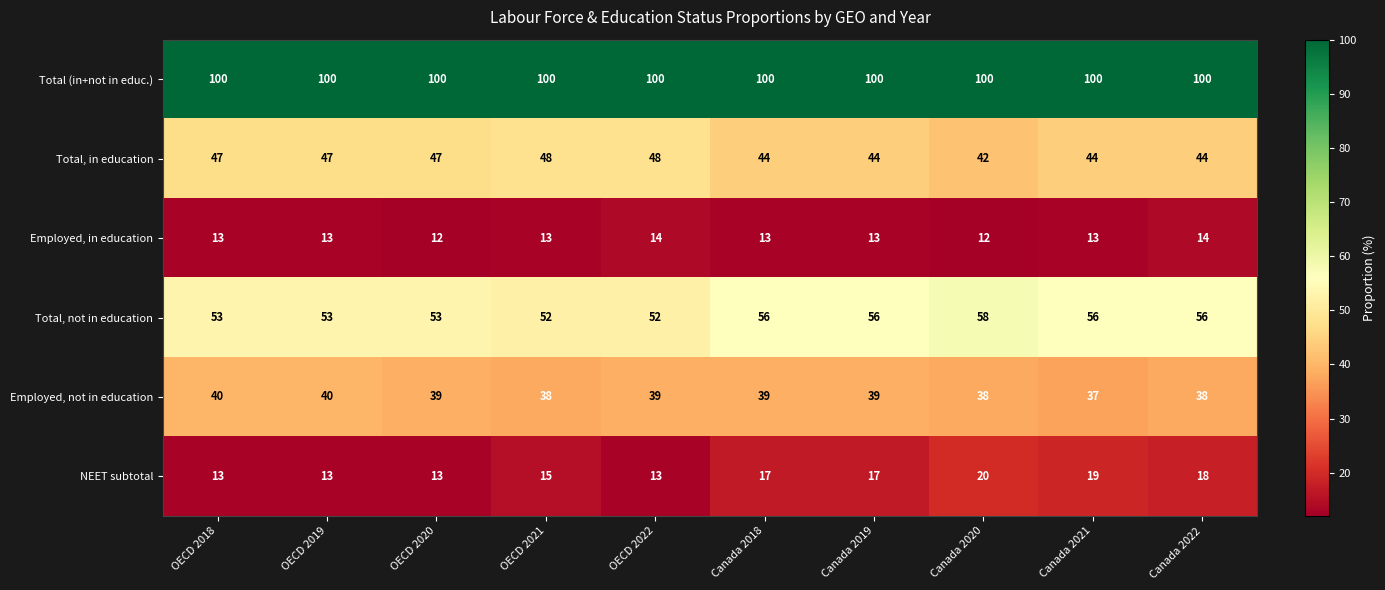

What is the difference between the NEET subtotal values at Canada 2022 and OECD 2019?

5